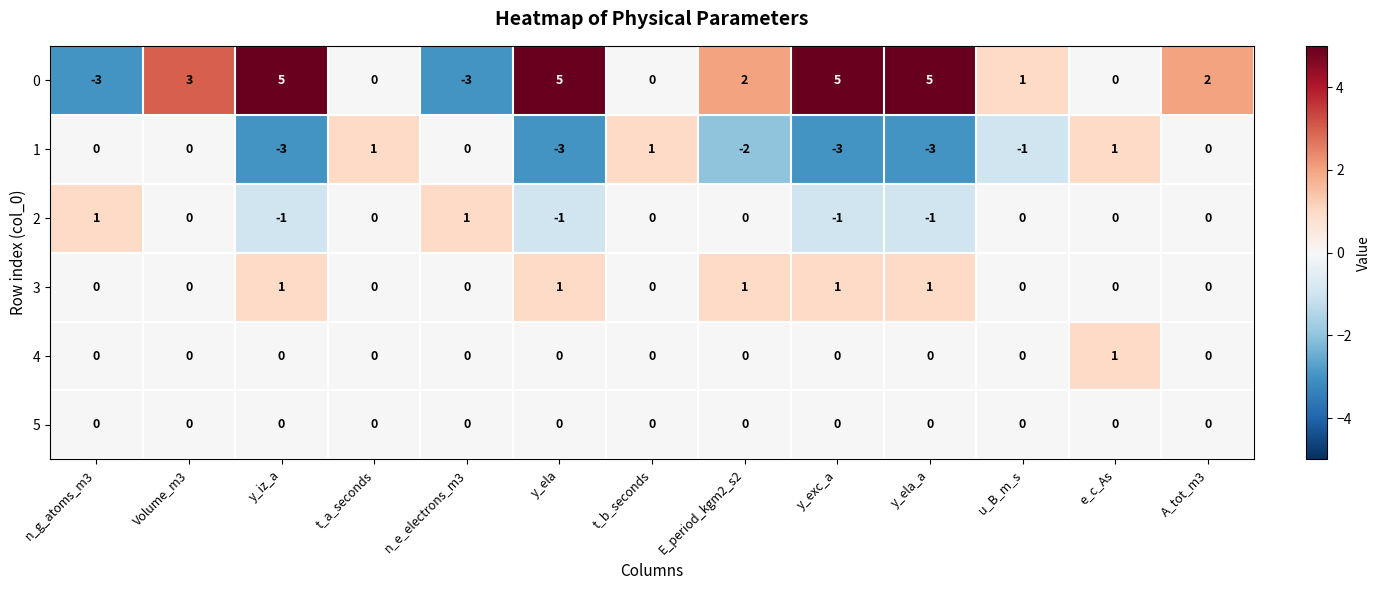

What is the difference between the maximum and minimum values in the 0 series?

8